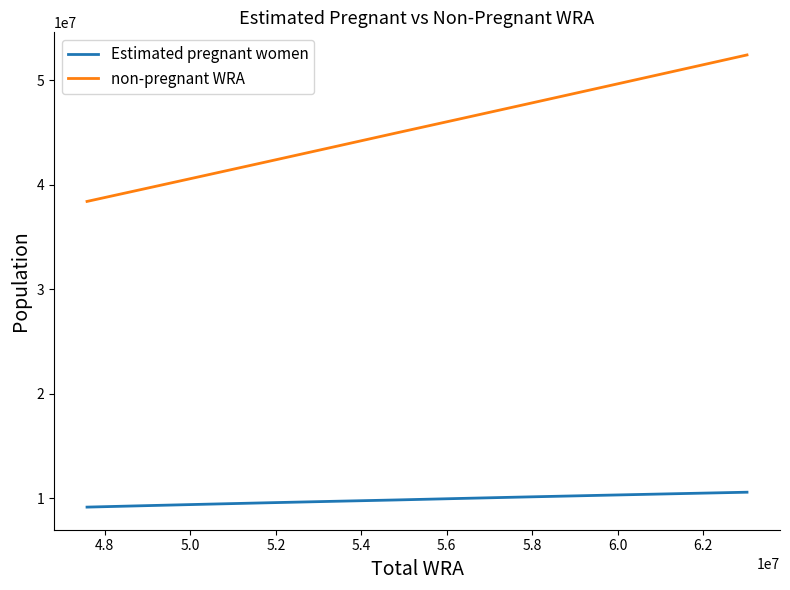

How many values in the non-pregnant WRA series are below 44970731?

5